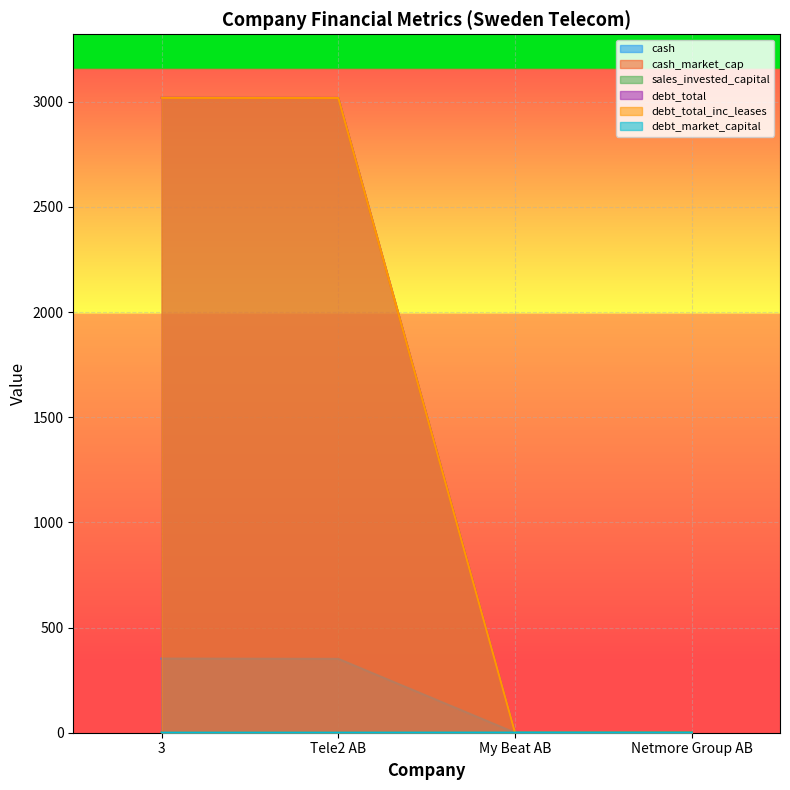

How many times do cash_market_cap and debt_market_capital cross each other?

1